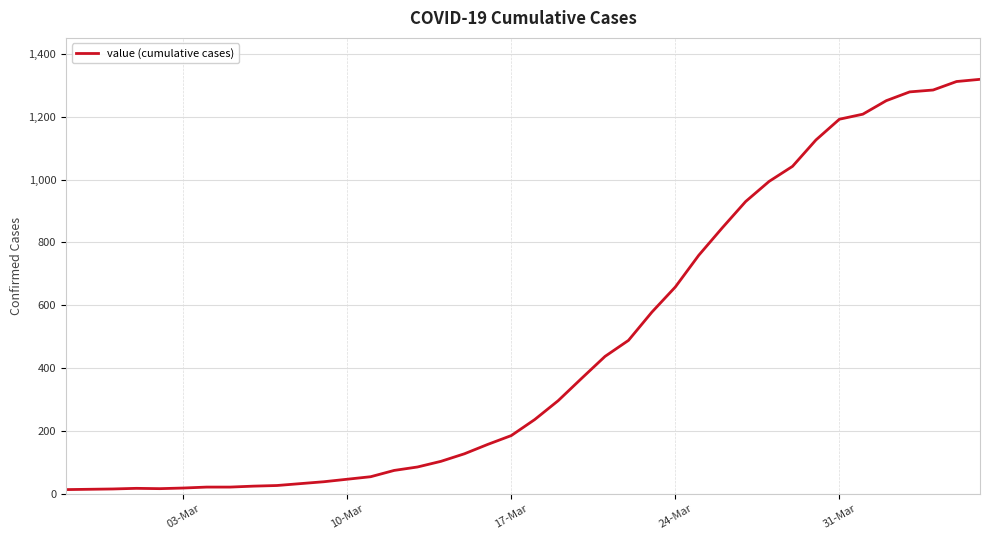

What is the greatest value displayed?

1319